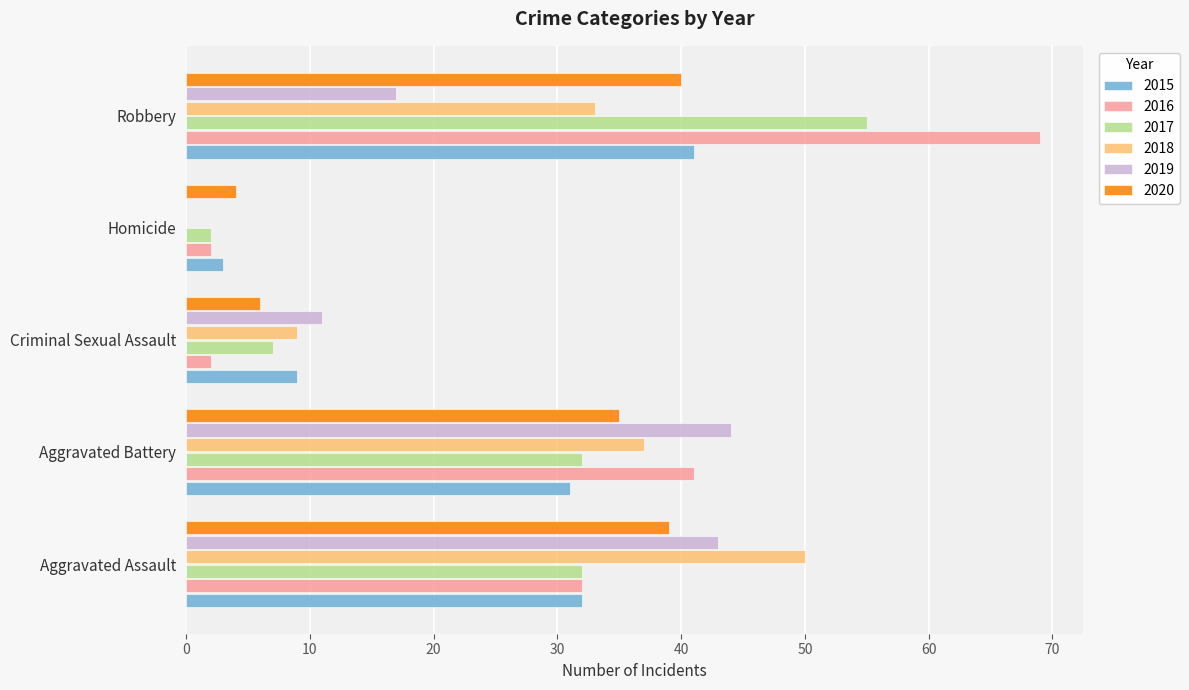

What is the difference between the 2017 values at Criminal Sexual Assault and Aggravated Assault?

25